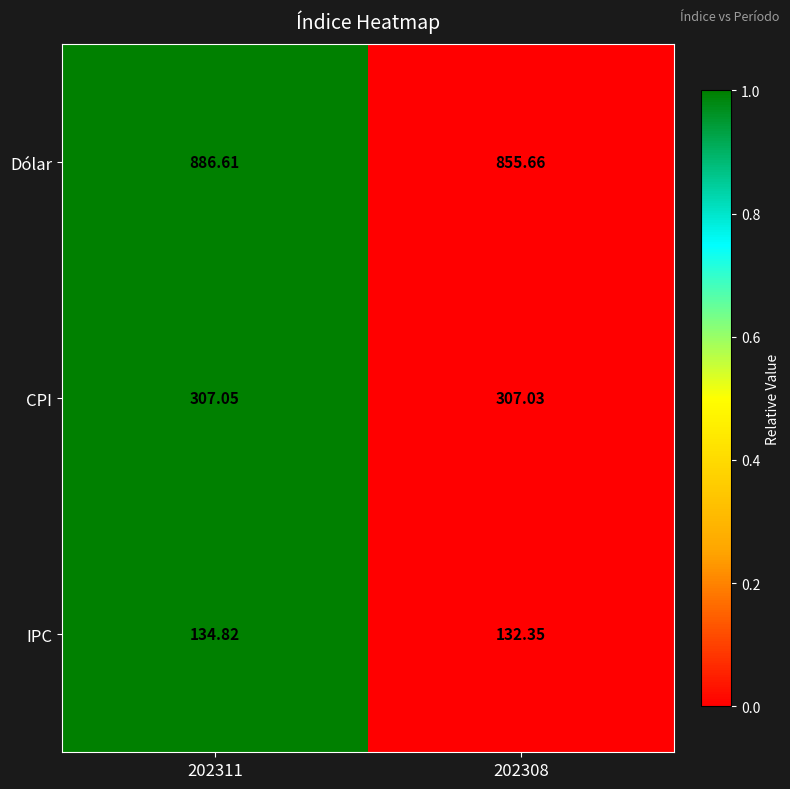

List the series in order of their peak value, lowest first.

IPC, CPI, Dólar